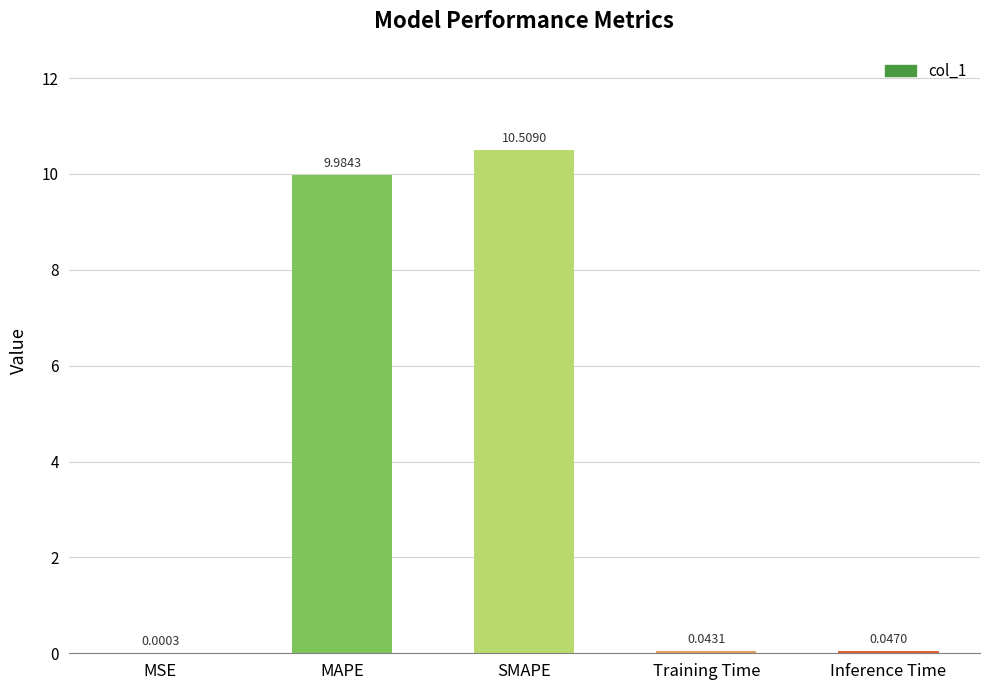

What is the ratio of the value at SMAPE to the value at MAPE?

1.1